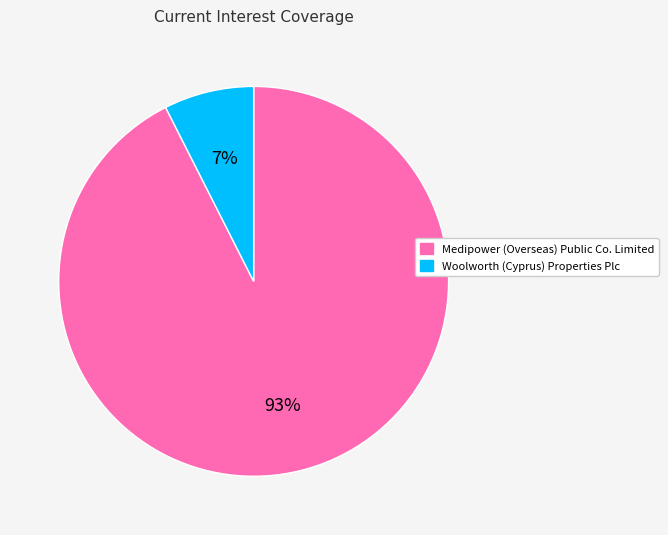

To the nearest percent, what portion does Woolworth (Cyprus) Properties Plc represent?

7%